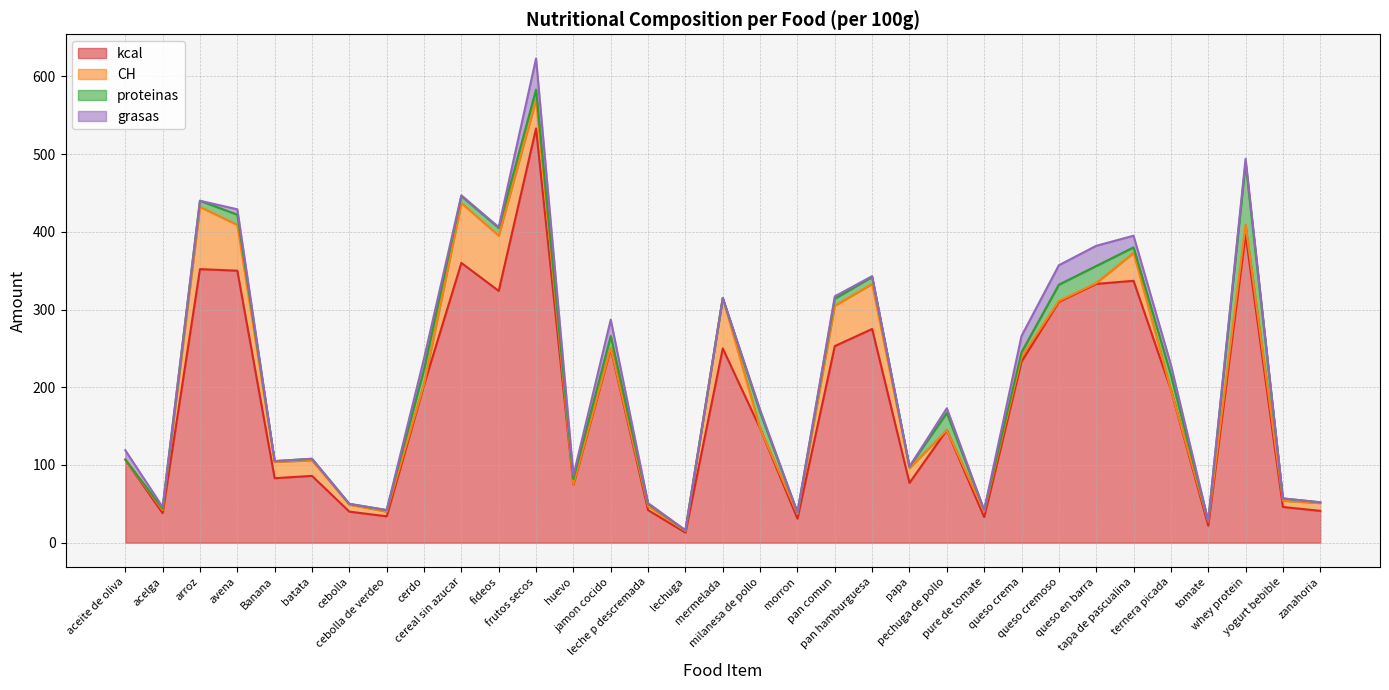

What are all the series names shown in the legend?

kcal, CH, proteinas, grasas